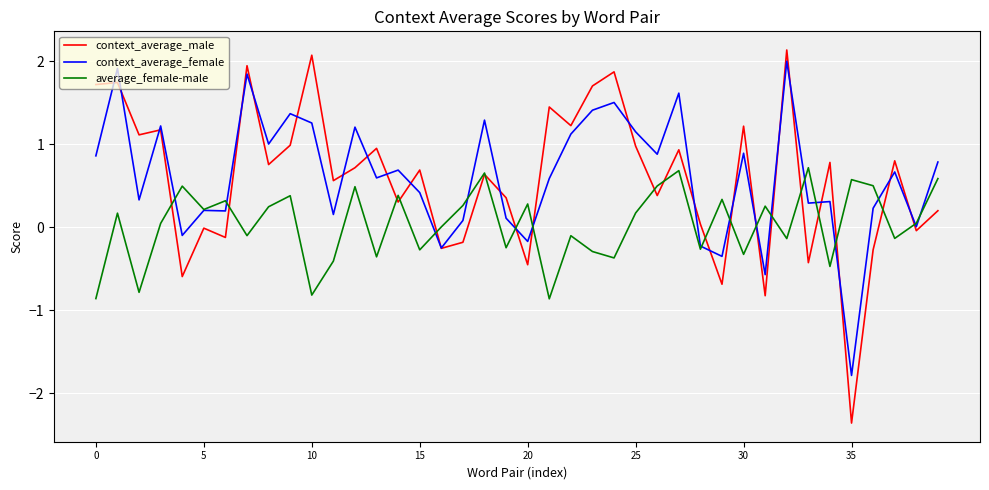

Which series has the largest range (max minus min)?

context_average_male